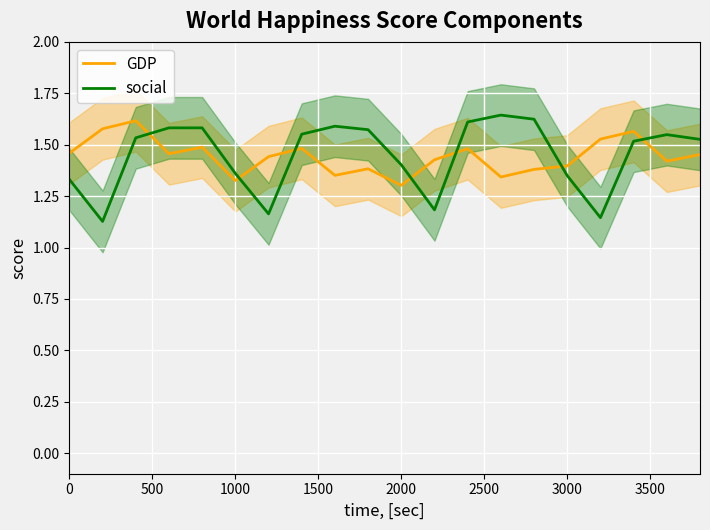

What is the sum of all GDP values?

28.9